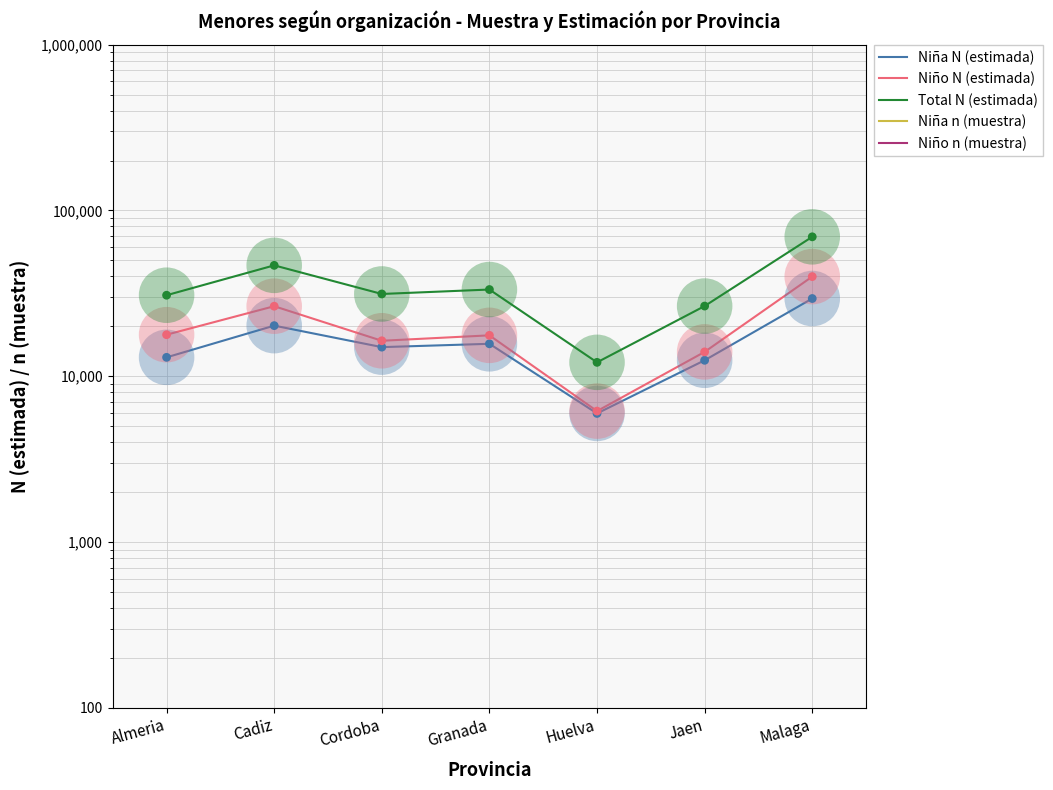

At which category is the sum across all series the highest?

Malaga